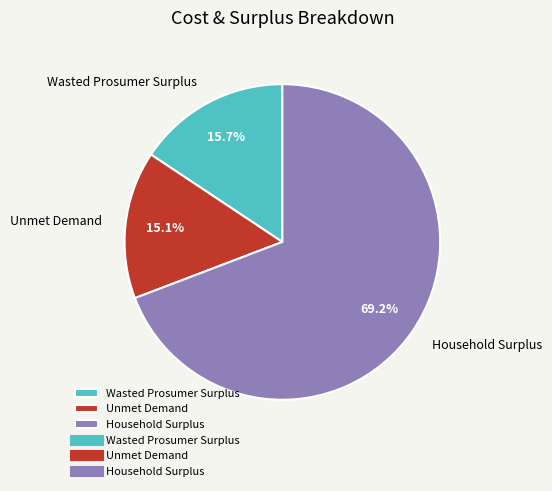

Is there a majority slice in this chart?

Yes